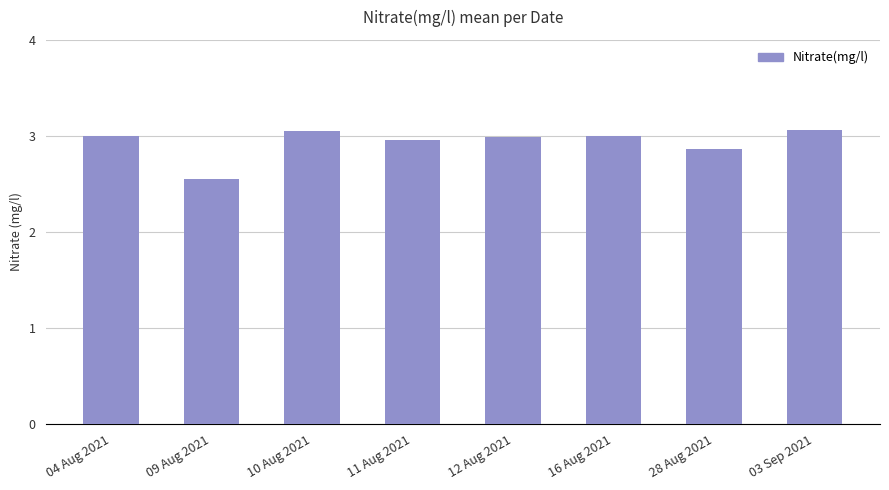

What is the change in value from 11 Aug 2021 to 28 Aug 2021?

-0.1